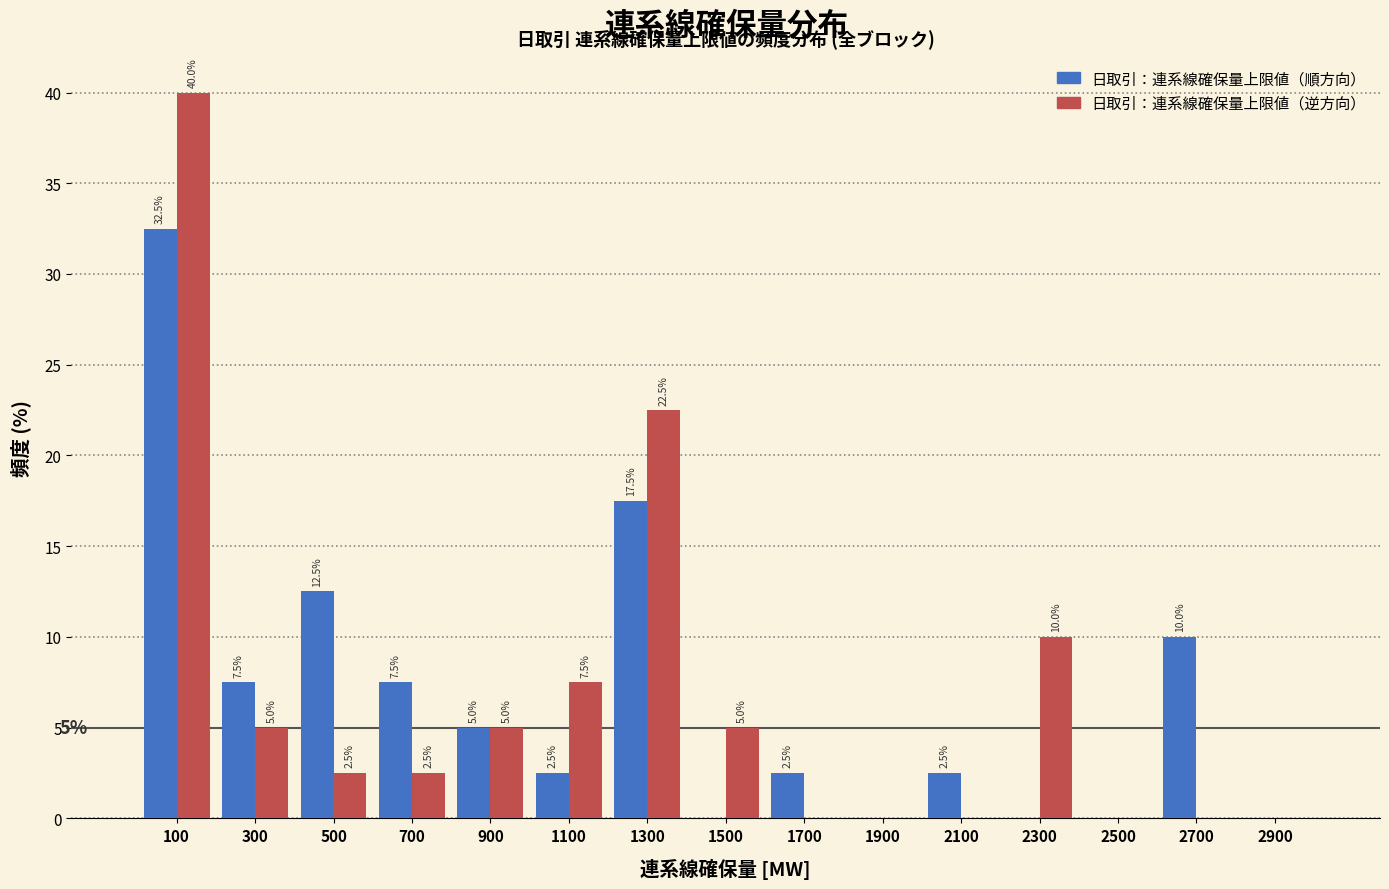

In the 日取引：連系線確保量上限値（順方向） series, which range on the x-axis has the tallest bar?

0 to 200